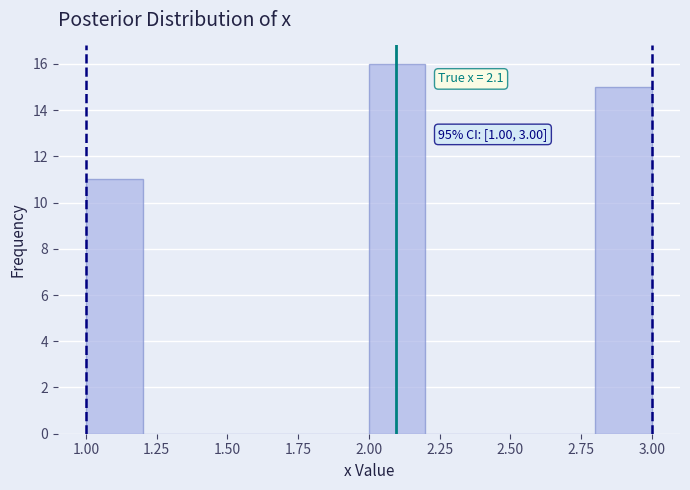

Which range on the x-axis has the tallest bar?

2.0 to 2.2